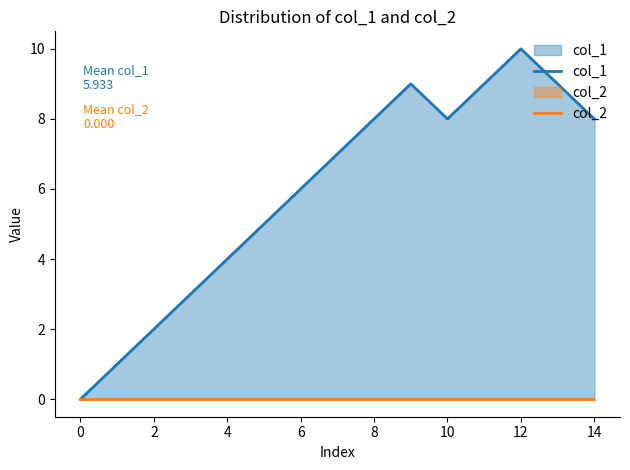

How many lines are shown in the chart?

2